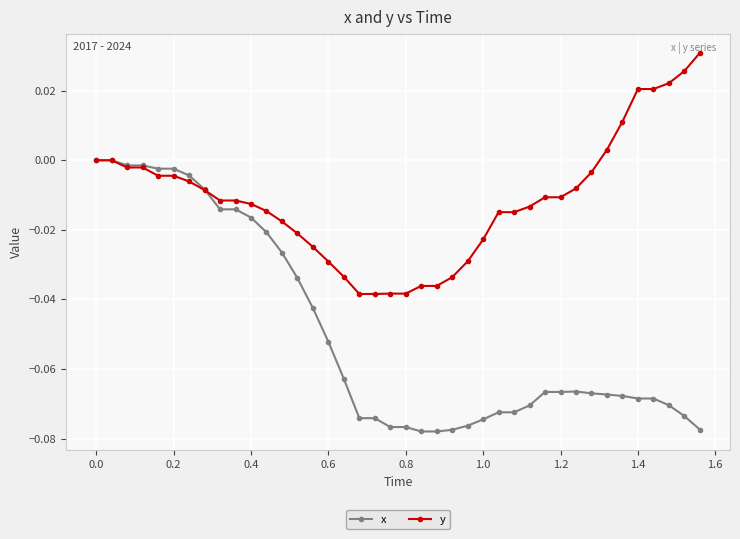

What are all the series names shown in the legend?

x, y